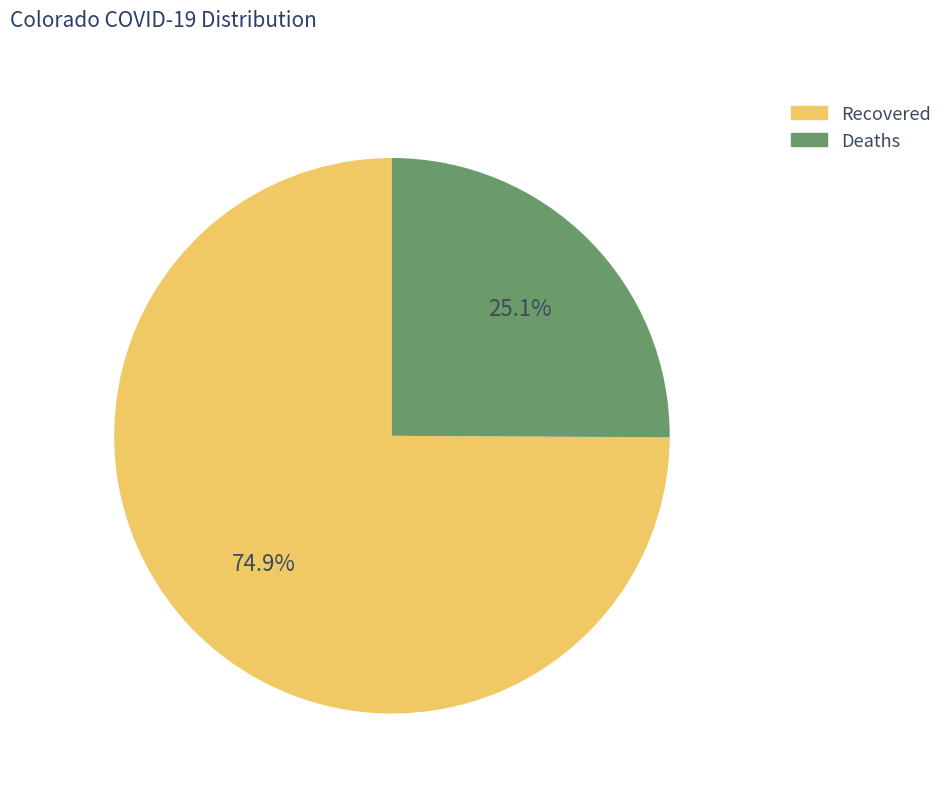

Approximately how many times larger is the value at Recovered compared to Deaths?

3.0